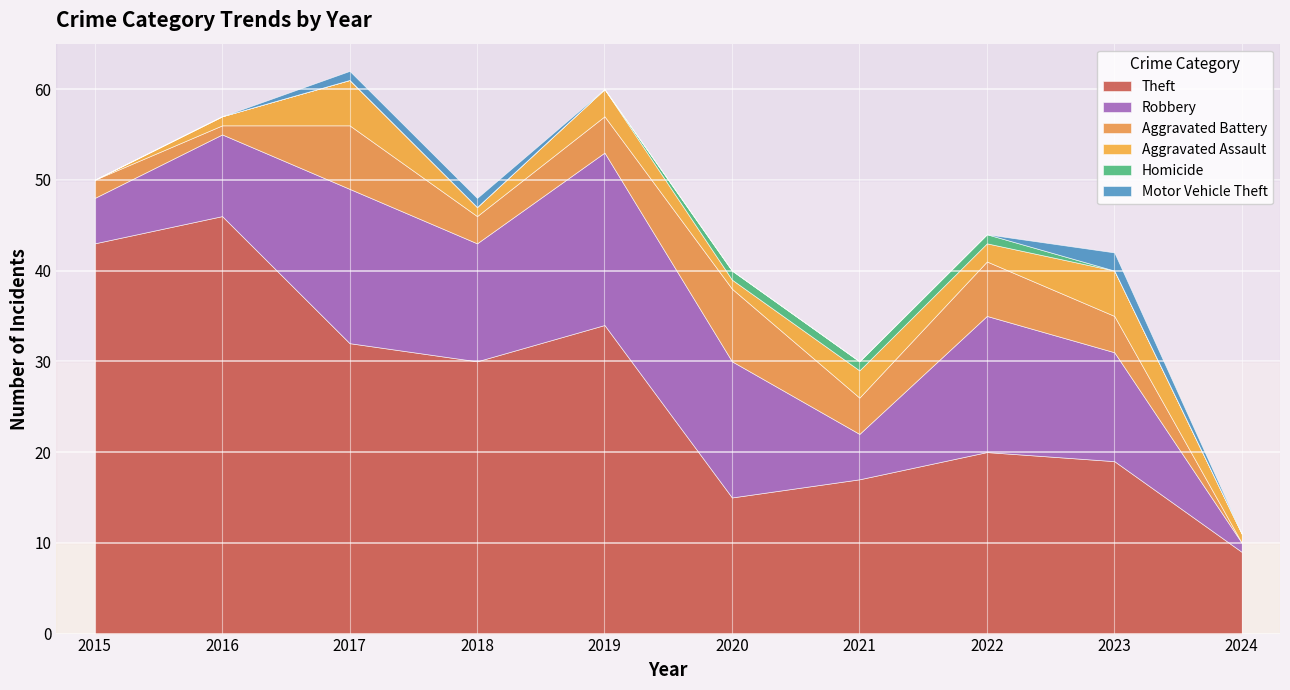

Reading left to right, list all the values displayed in this chart.

Theft: 43	46	32	30	34	15	17	20	19	9
Robbery: 5	9	17	13	19	15	5	15	12	1
Aggravated Battery: 2	1	7	3	4	8	4	6	4	0
Aggravated Assault: 0	1	5	1	3	1	3	2	5	1
Homicide: 0	0	0	0	0	1	1	1	0	0
Motor Vehicle Theft: 0	0	1	1	0	0	0	0	2	0